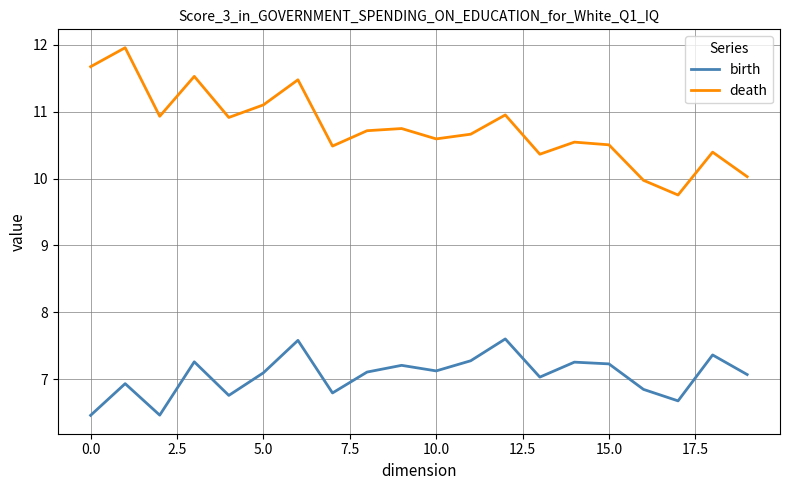

What is the smallest value displayed?

6.5